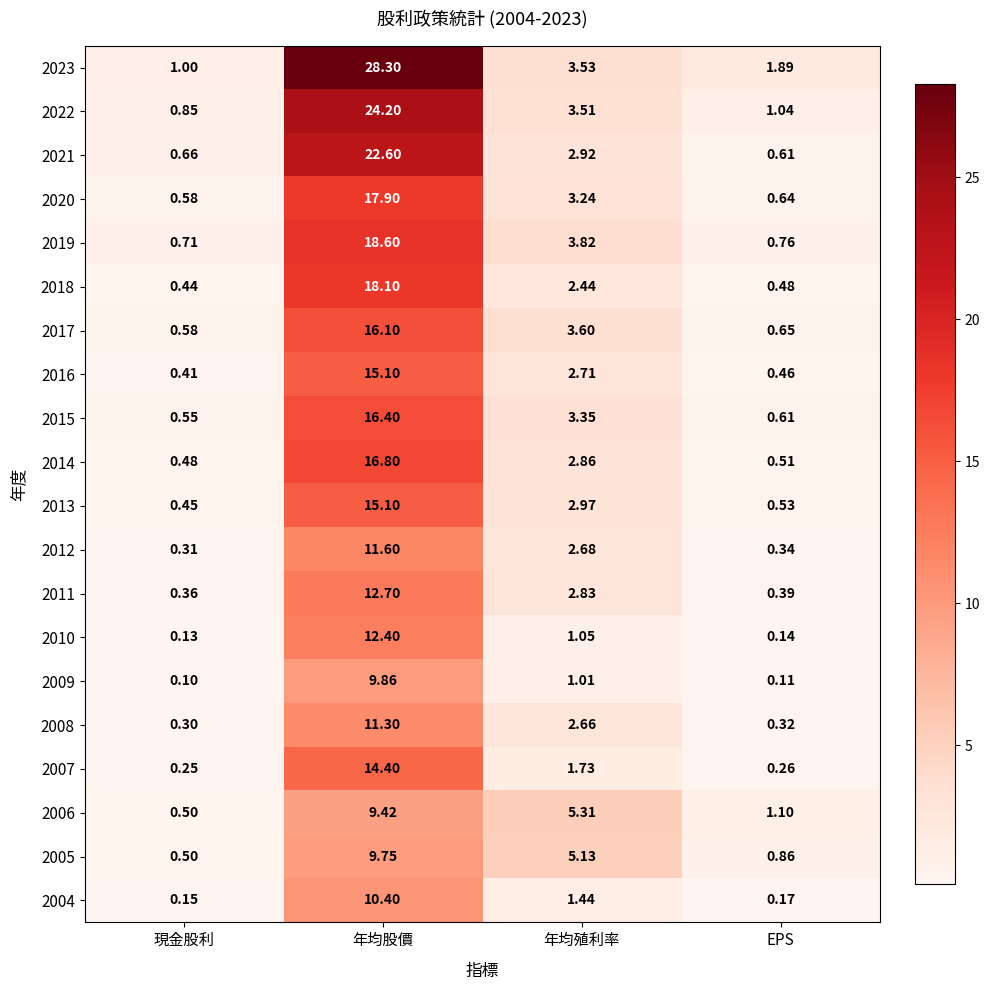

What is the total value across all series at 年均殖利率?

58.8